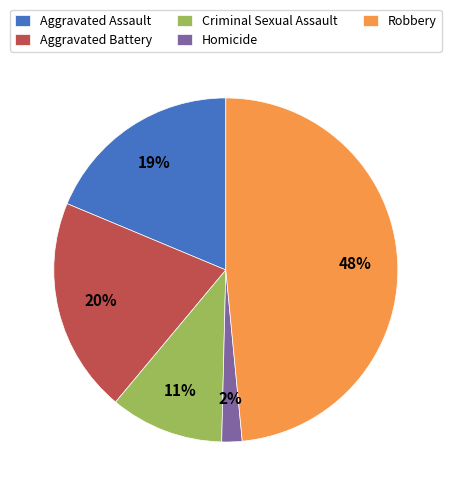

Does Homicide account for over 50% of the chart?

No